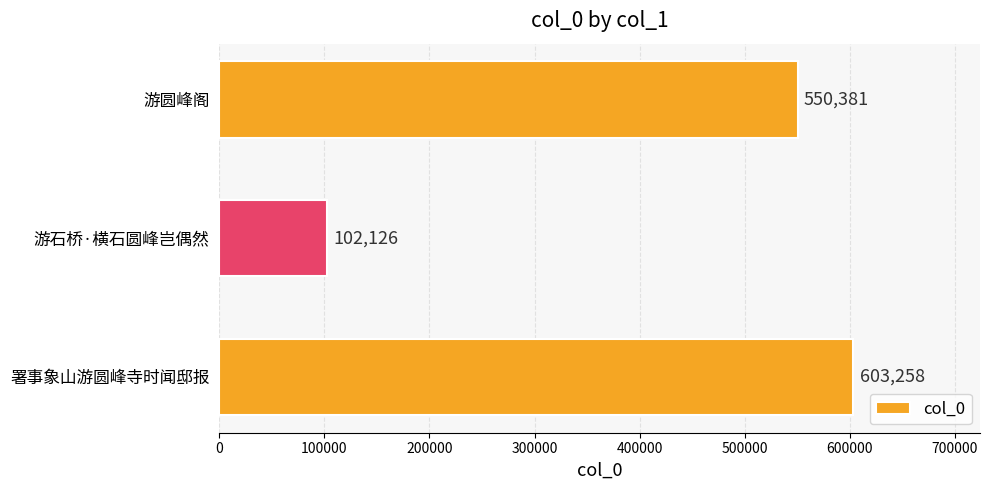

What is the greatest value displayed?

603258